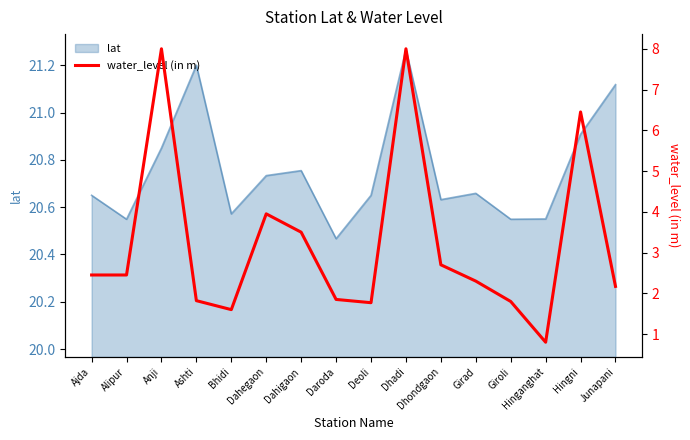

What is the change in value from Ajda to Hinganghat?

-1.7